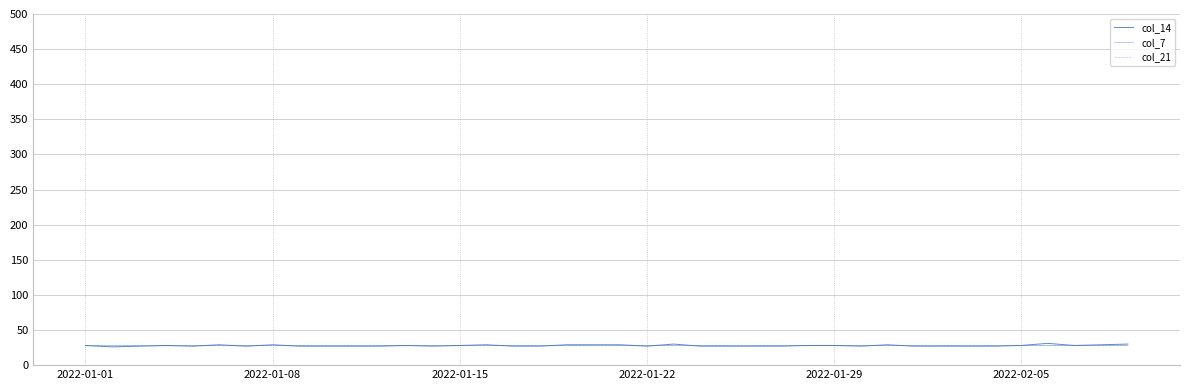

Does the chart display data point markers on the line(s)?

No